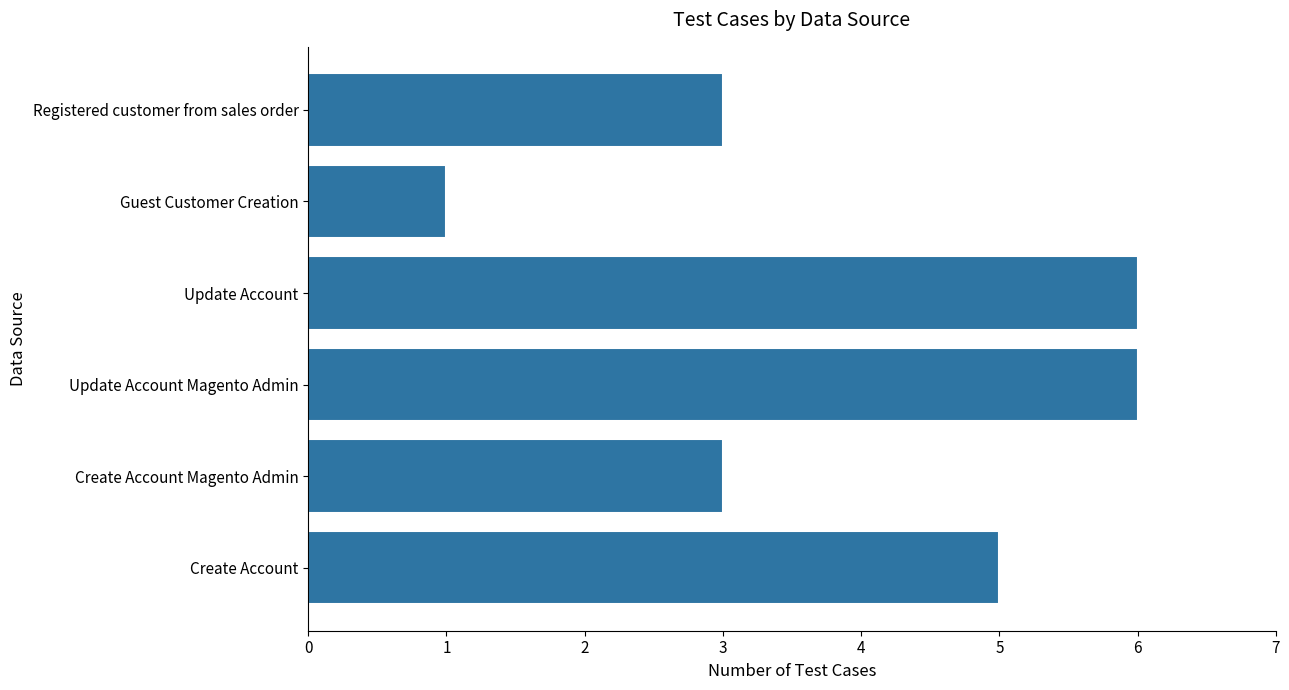

How many bars are there in total?

6